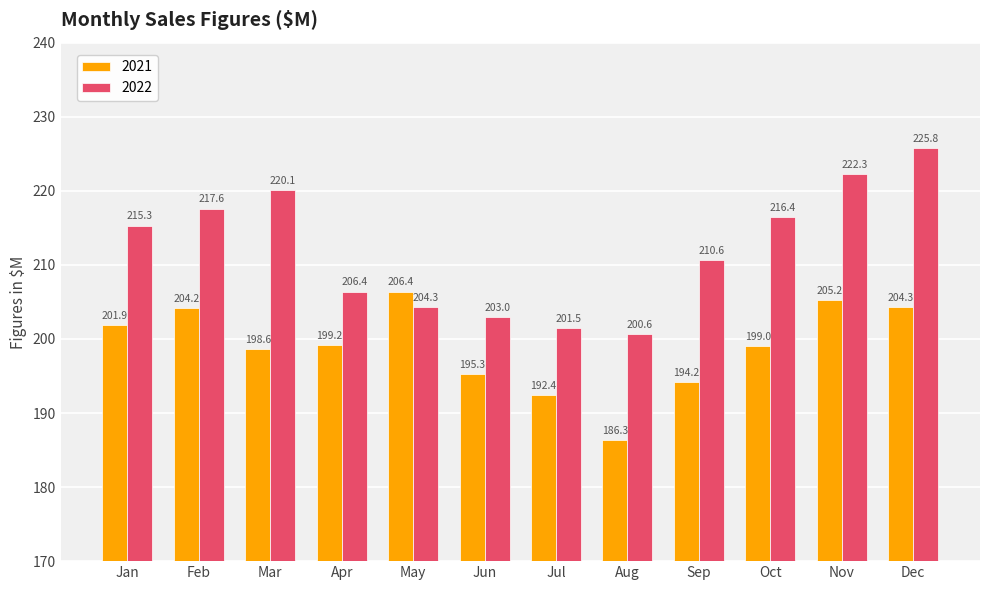

What is the average value of the 2021 series?

198.9